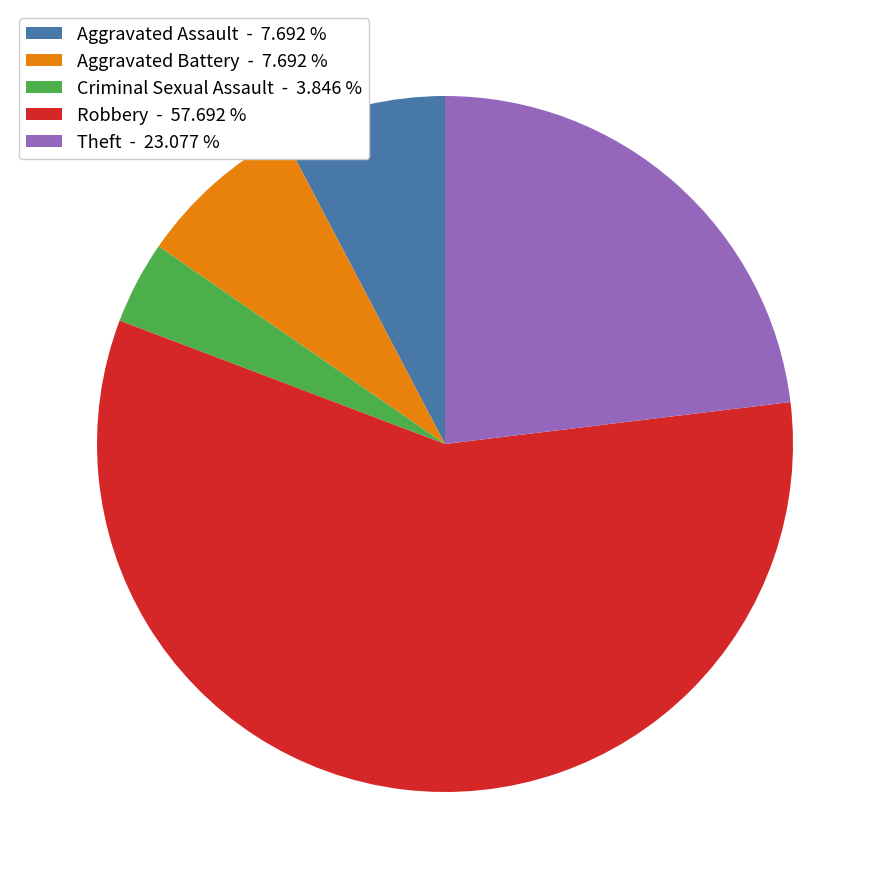

Is it true that Robbery is 58% of the pie?

True